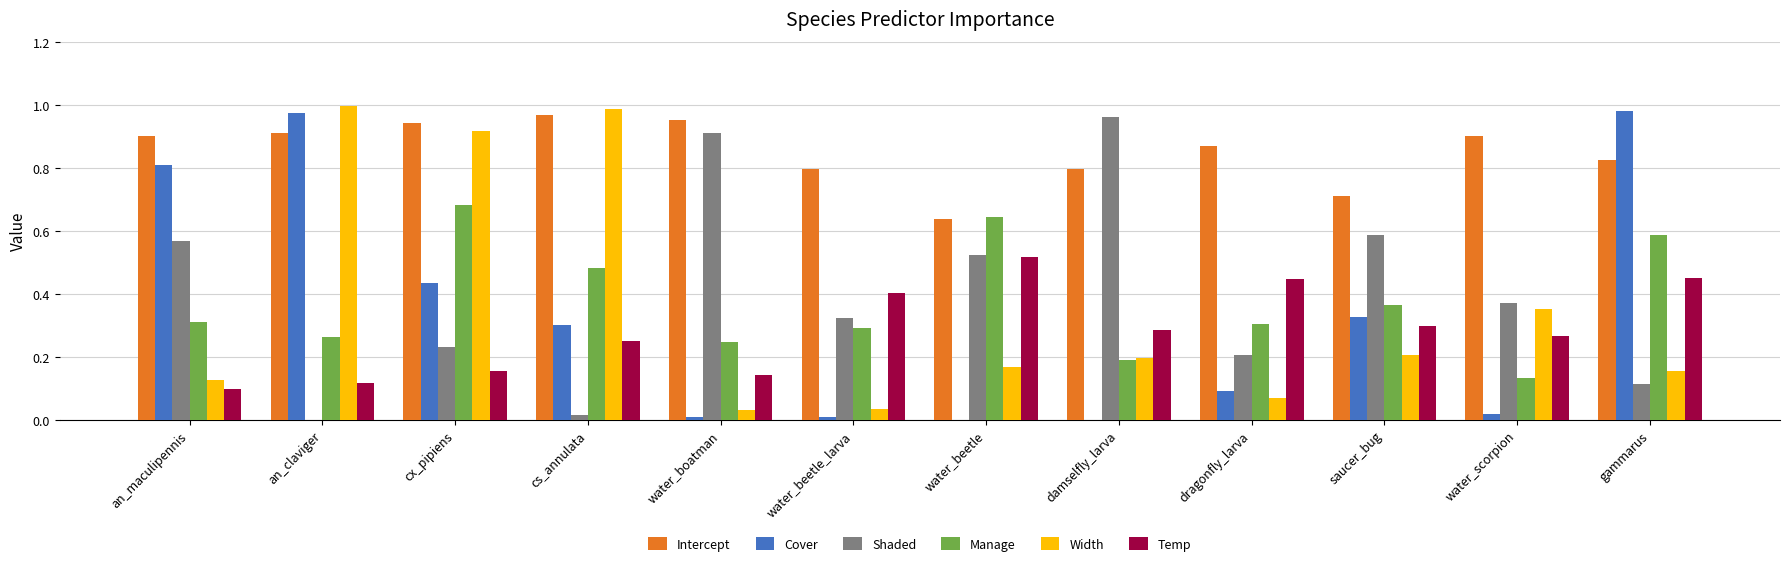

What is the sum of all Width values?

4.3